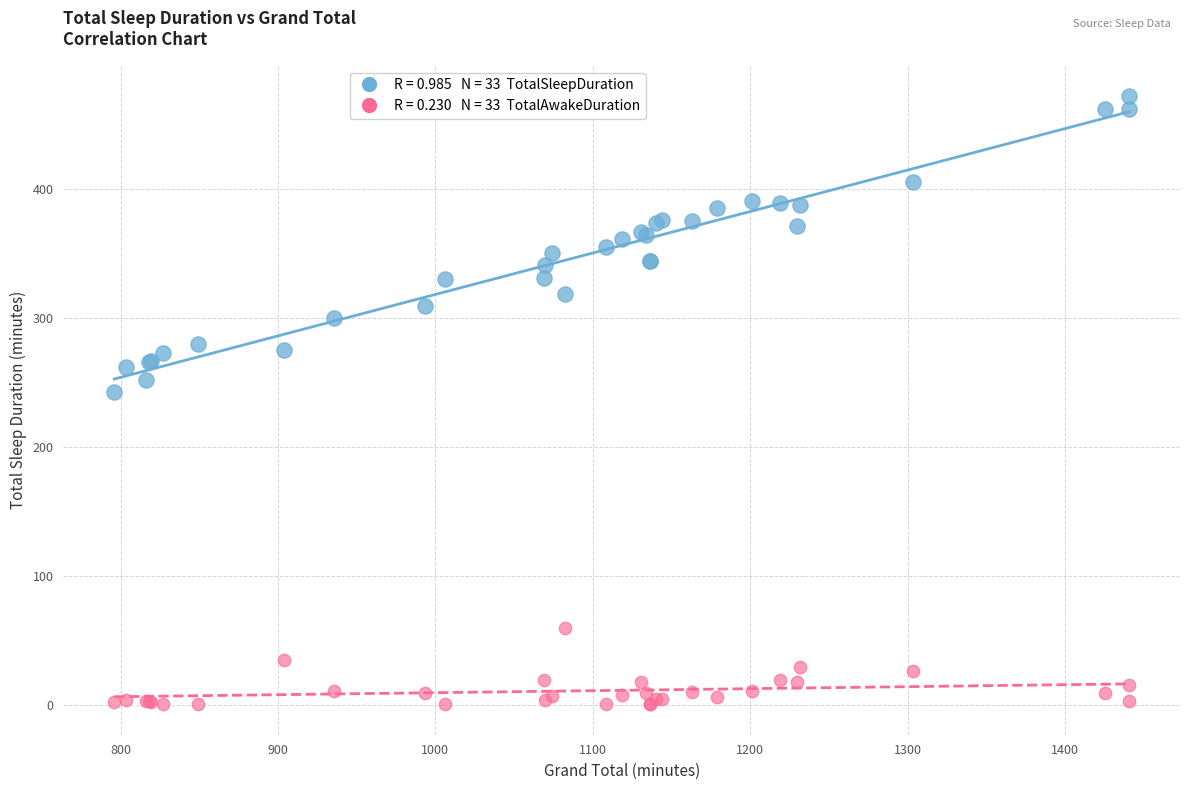

Across all series, what Y value is closest to 236?

242.5